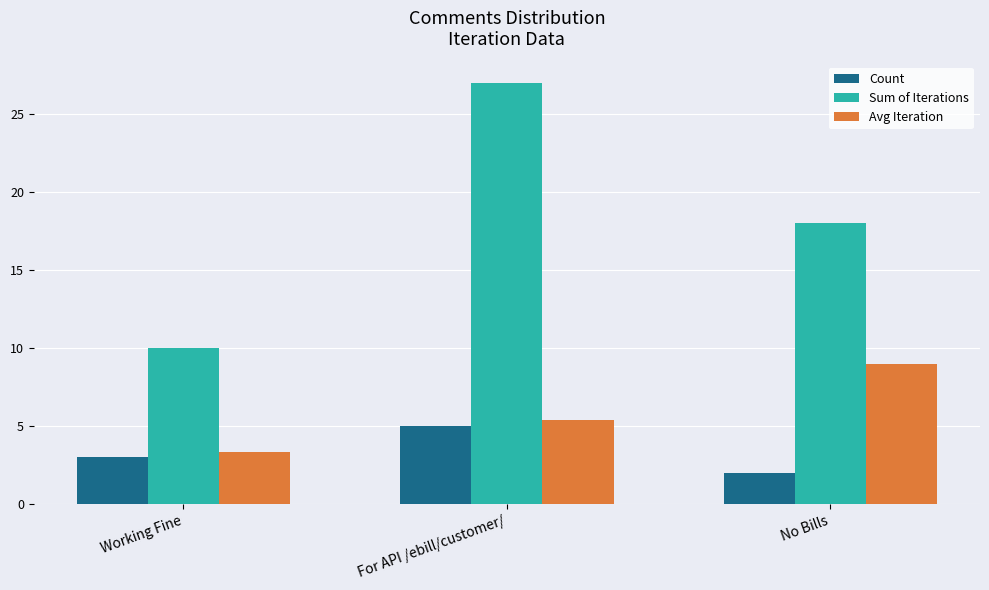

The Avg Iteration series shows 3.3 at Working Fine. True or false?

True